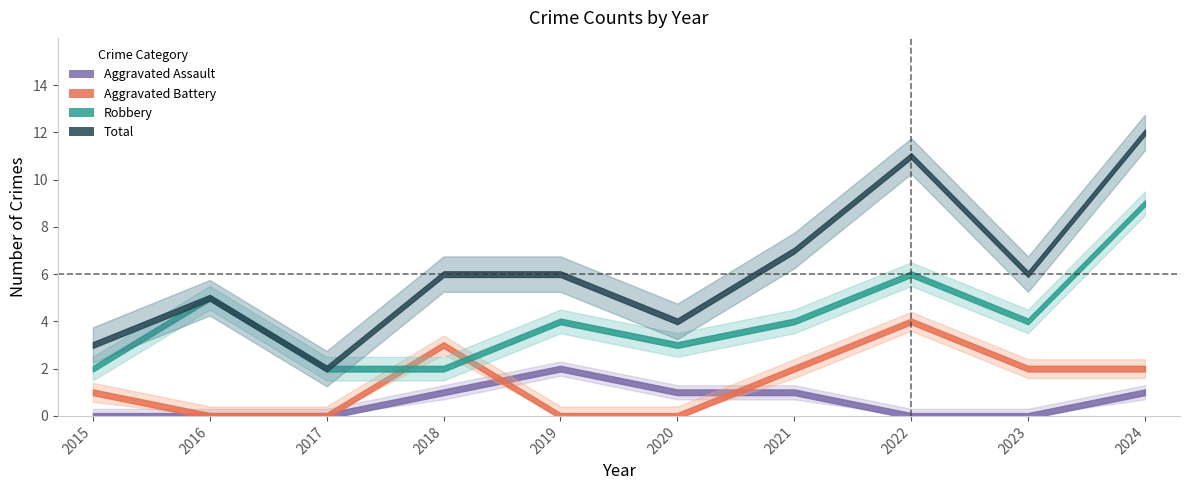

Between 2015 and 2017, which is larger?

2015